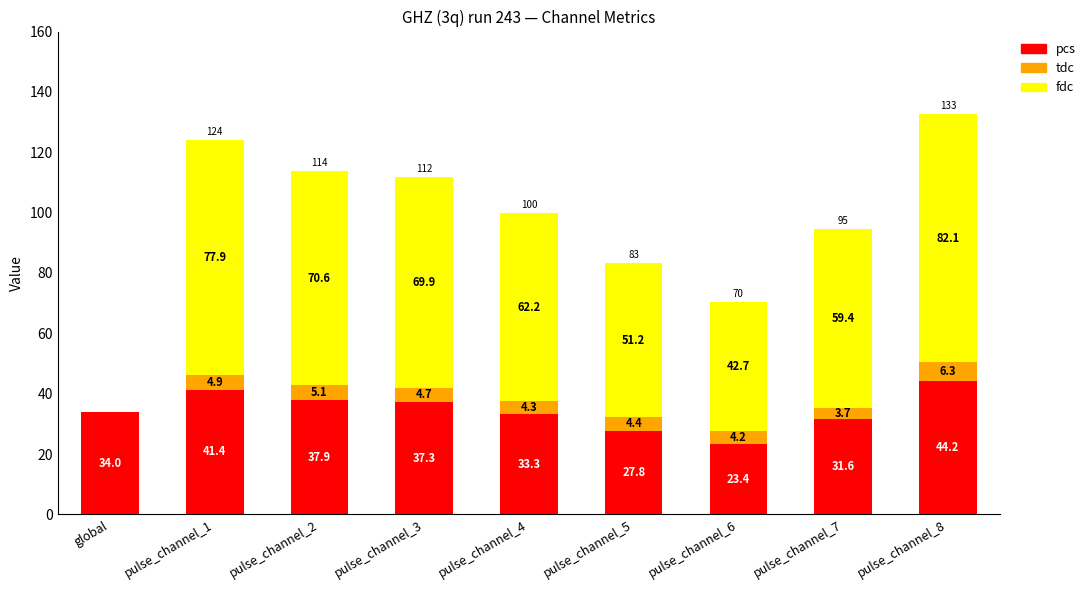

Reading left to right, transcribe the values for pcs.

global=34.0	pulse_channel_1=41.4	pulse_channel_2=37.9	pulse_channel_3=37.3	pulse_channel_4=33.3	pulse_channel_5=27.8	pulse_channel_6=23.4	pulse_channel_7=31.6	pulse_channel_8=44.2